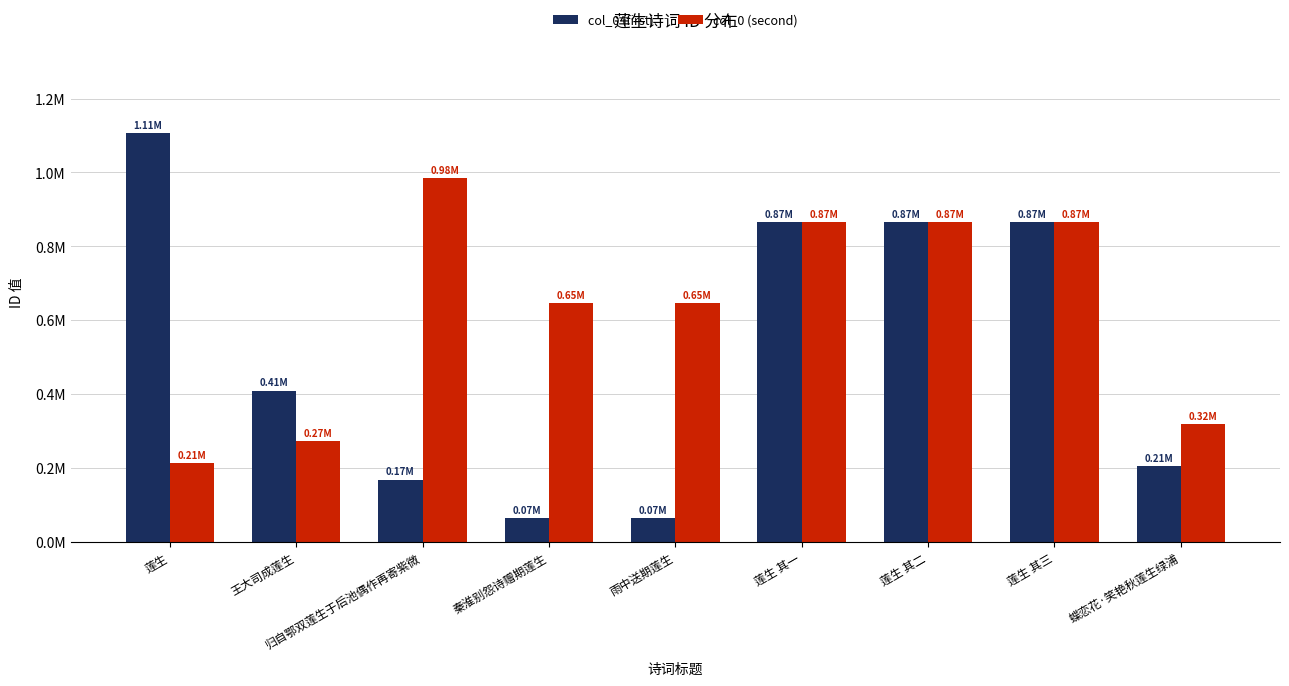

Reading right to left, what are all the values shown in this chart?

col_0 (first): 蝶恋花·笑艳秋莲生绿浦=205705	莲生 其三=866160	莲生 其二=866161	莲生 其一=866162	雨中送期莲生=65131	秦淮别怨诗赠期莲生=65132	归自鄂双莲生于后池偶作再寄紫微=168348	王大司成莲生=409337	莲生=1107231
col_0 (second): 蝶恋花·笑艳秋莲生绿浦=318432	莲生 其三=866160	莲生 其二=866161	莲生 其一=866162	雨中送期莲生=647339	秦淮别怨诗赠期莲生=647335	归自鄂双莲生于后池偶作再寄紫微=984606	王大司成莲生=271941	莲生=212638